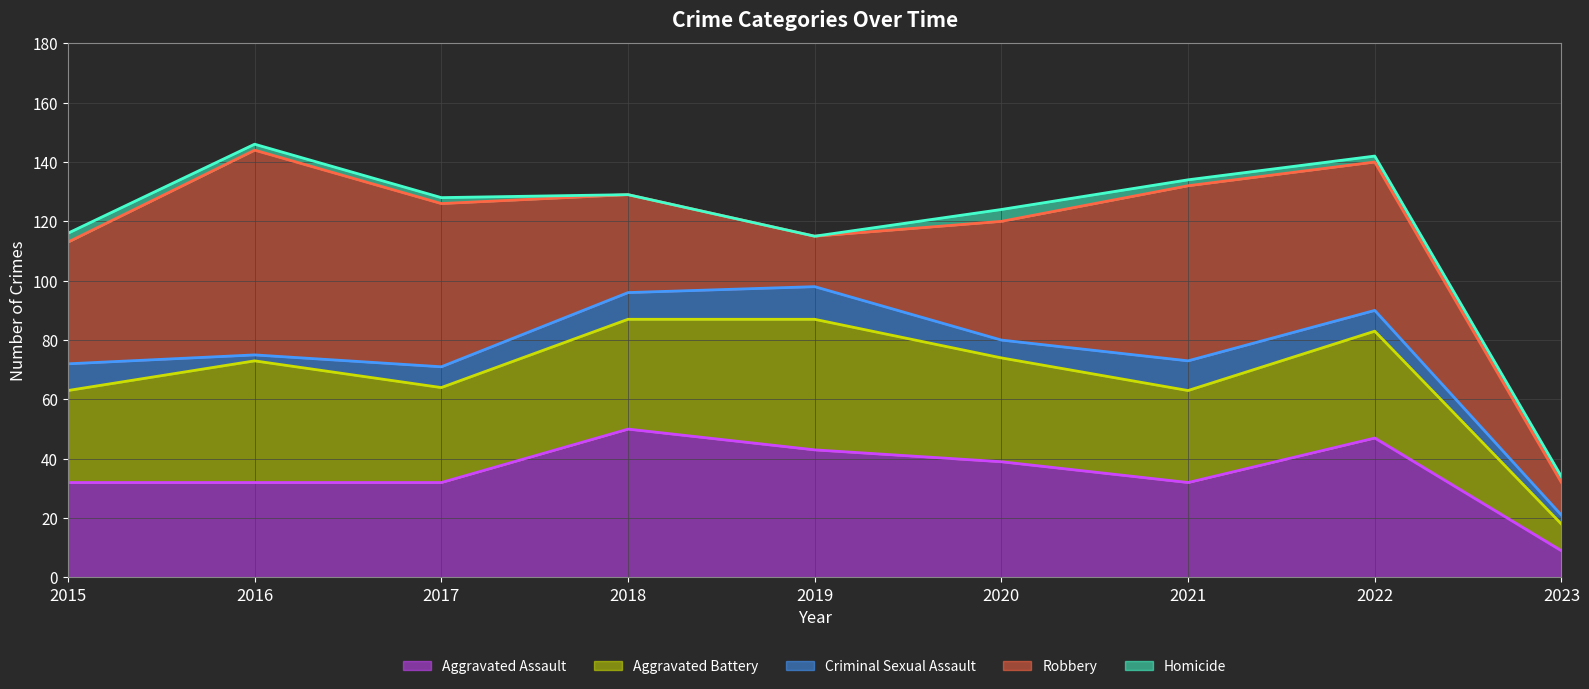

What is the minimum value for Criminal Sexual Assault?

2